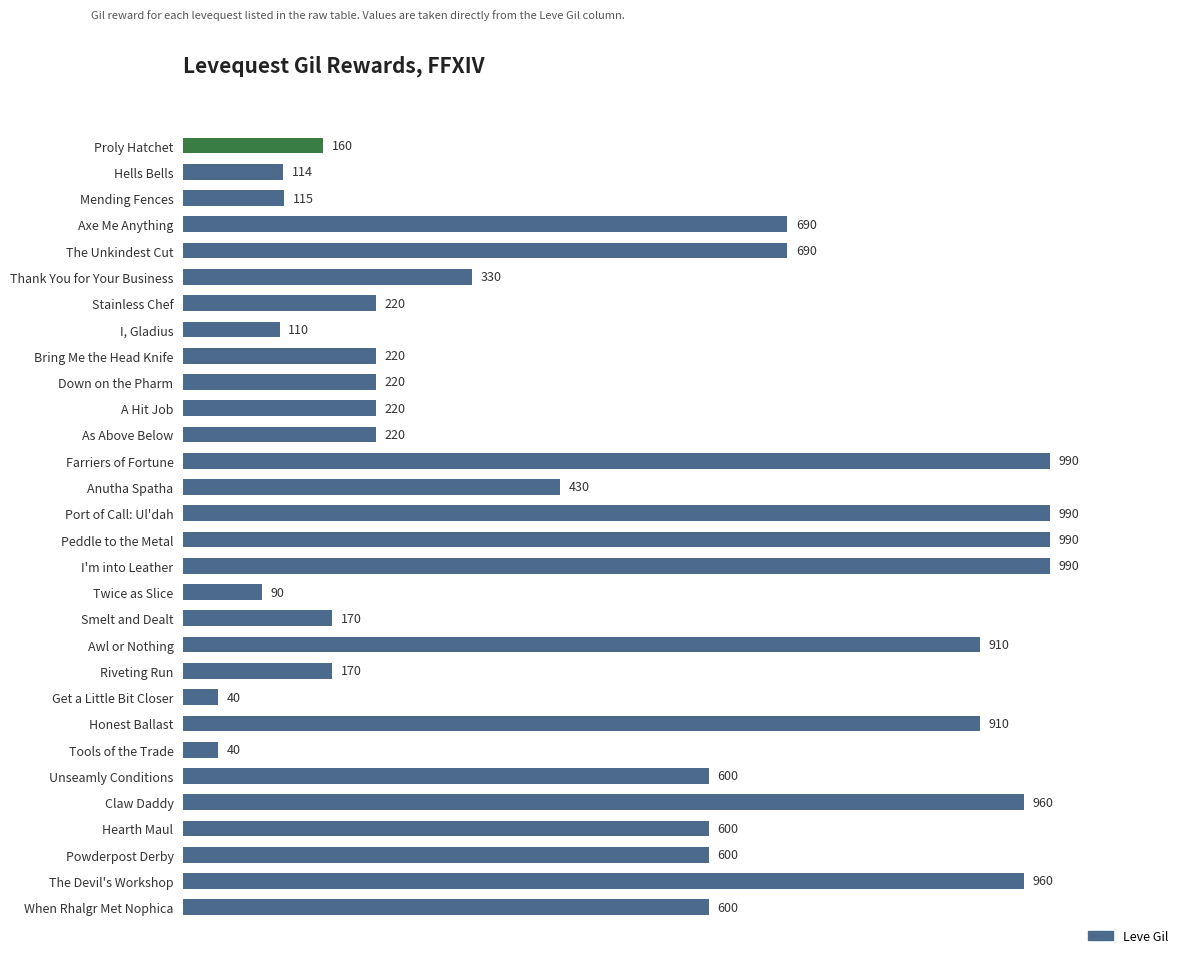

Are the bars grouped side by side (vs. stacked)?

No